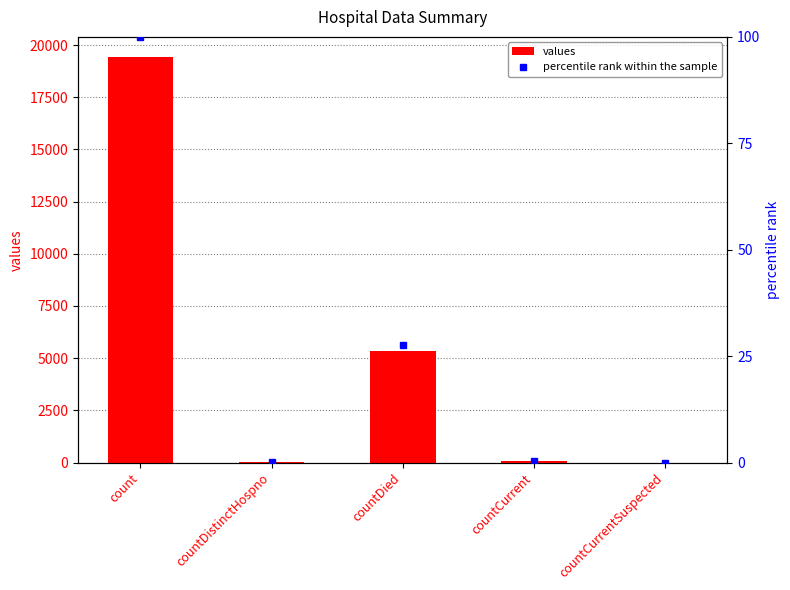

Read the values value at countCurrent.

60